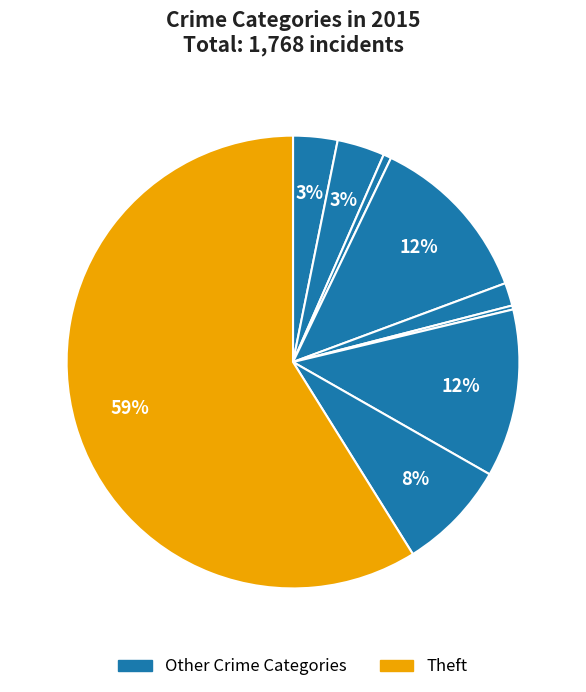

How many slices are in this pie chart?

9